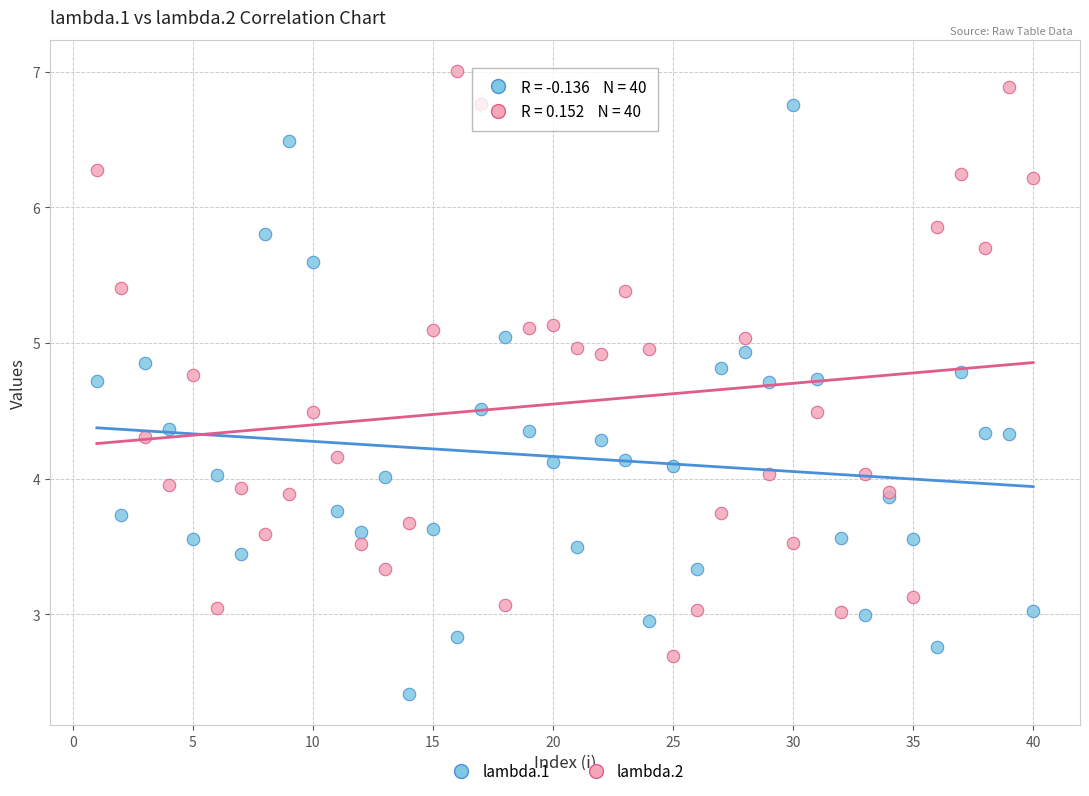

Which series contains the highest Y value?

lambda.2